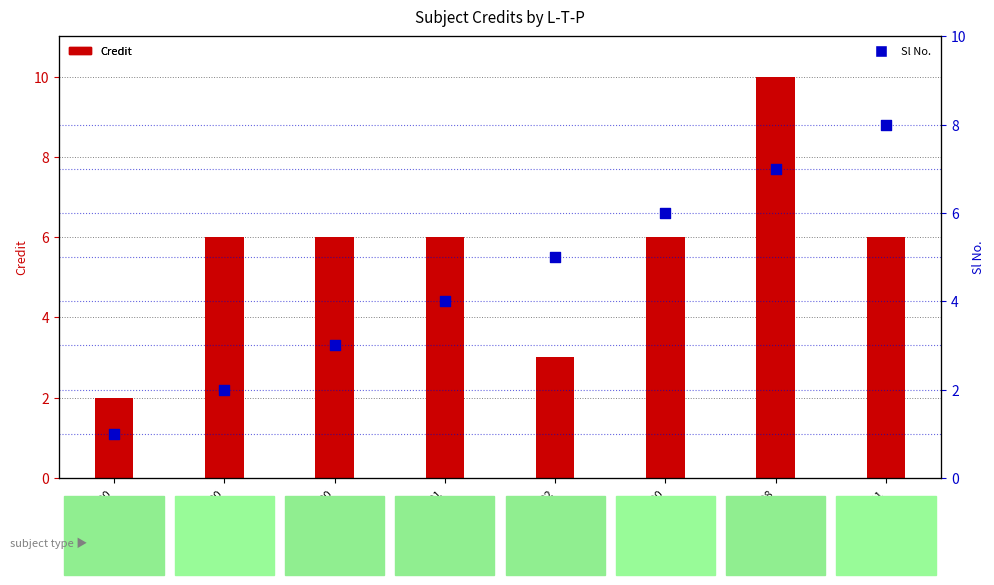

At which category is the sum across all series the highest?

EE498